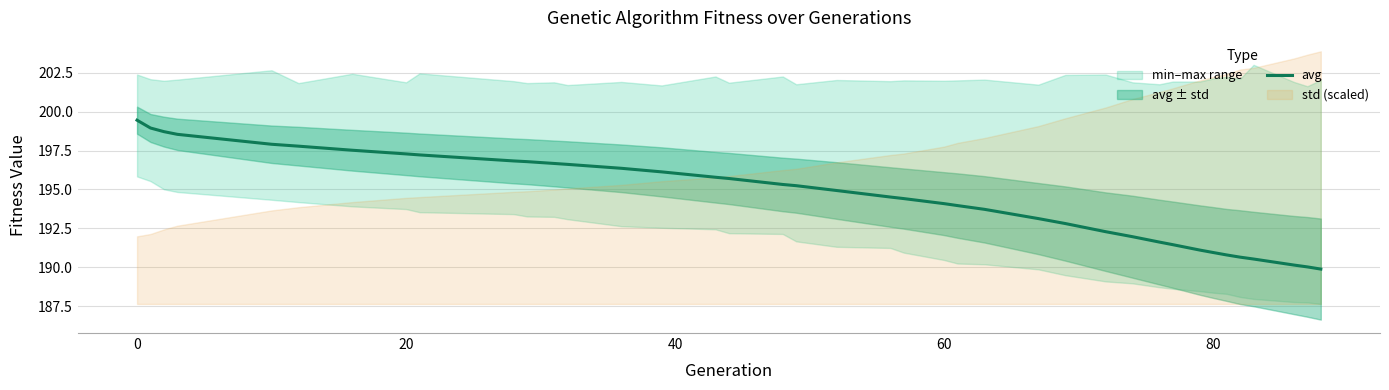

What is the highest value of the avg series?

199.5